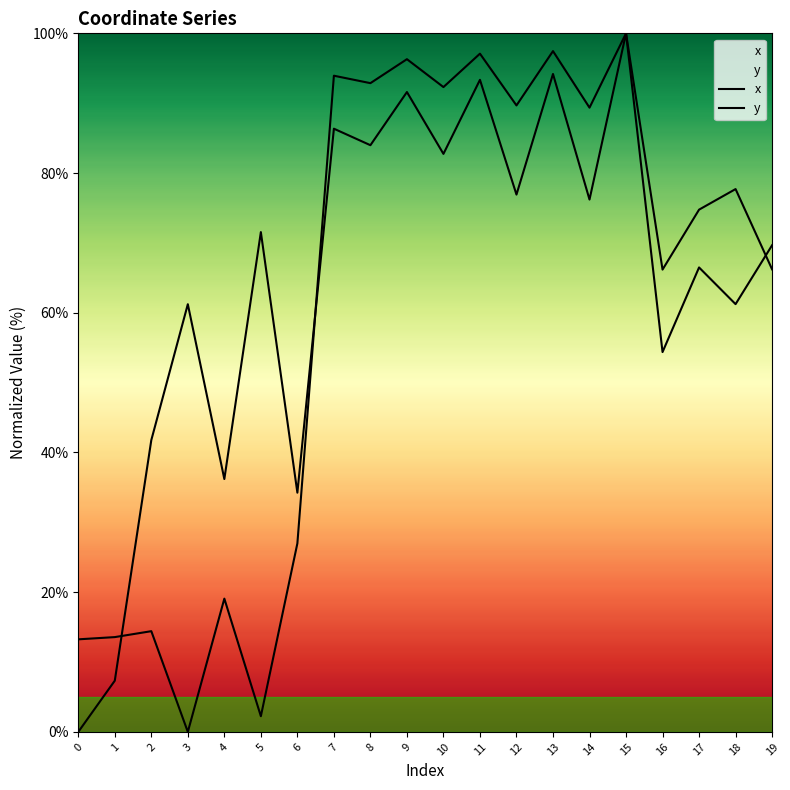

Rank the series by their average value, from highest to lowest.

x, y